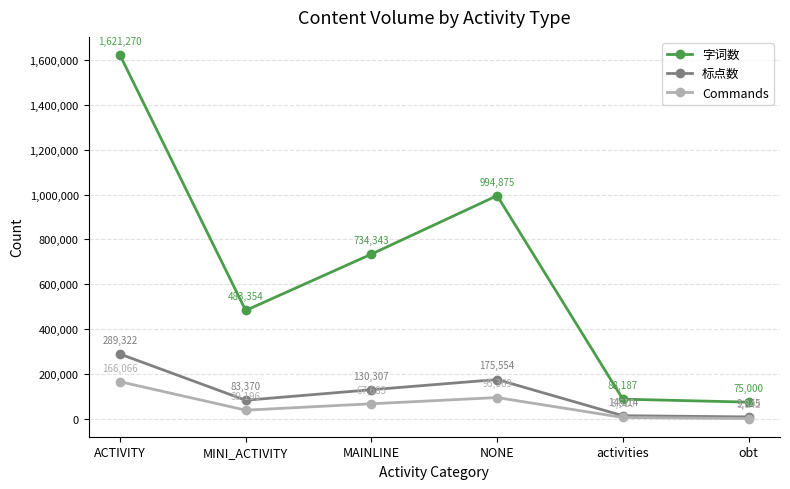

At which category does the chart reach its minimum across all series?

obt